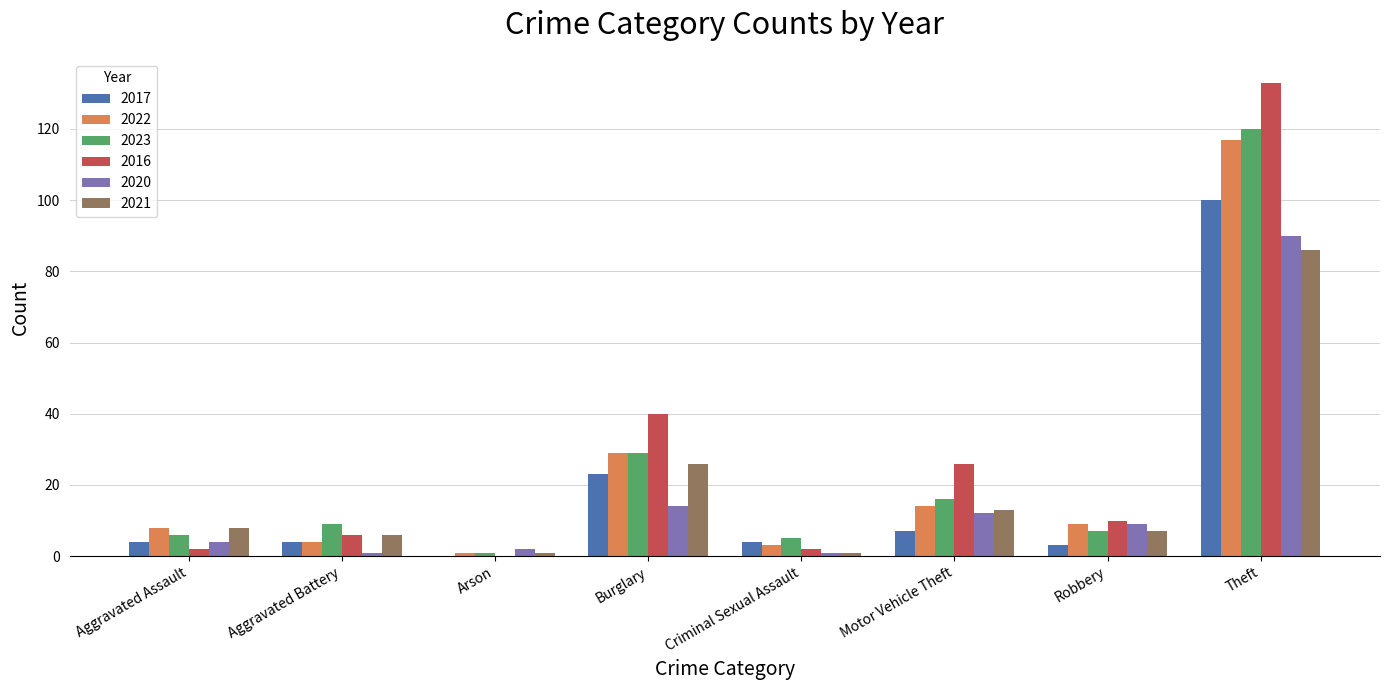

Which category has the highest value in the 2022 series?

Theft